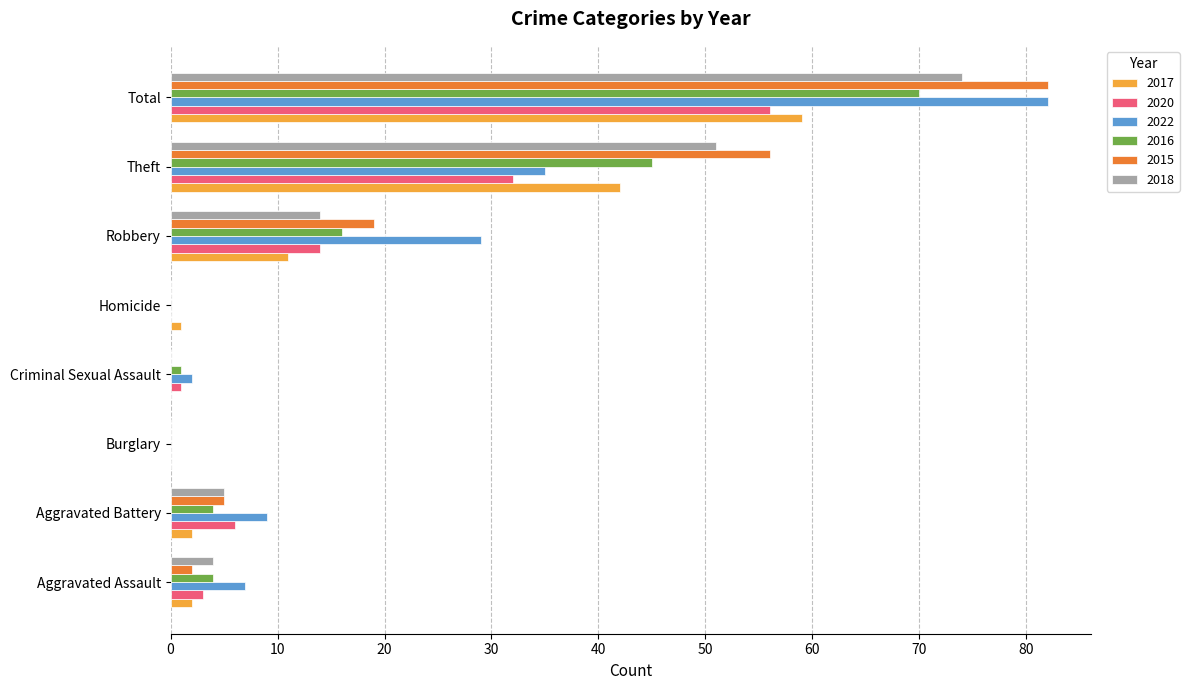

Is it true that 2022 equals 29 at Robbery?

True